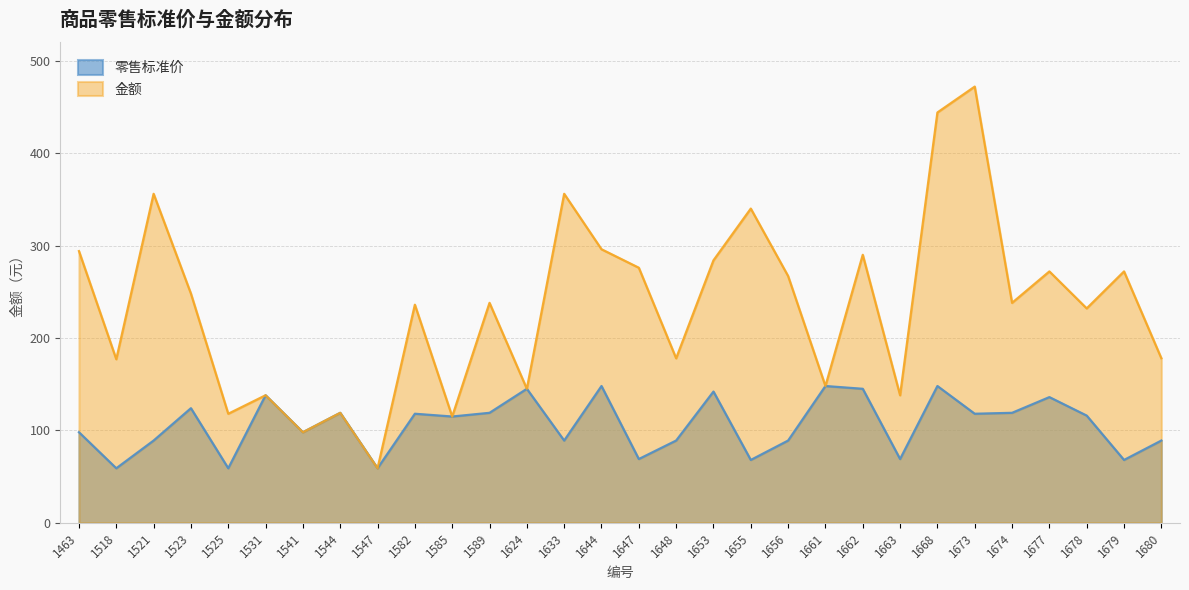

At which category does the chart reach its peak across all series?

1673